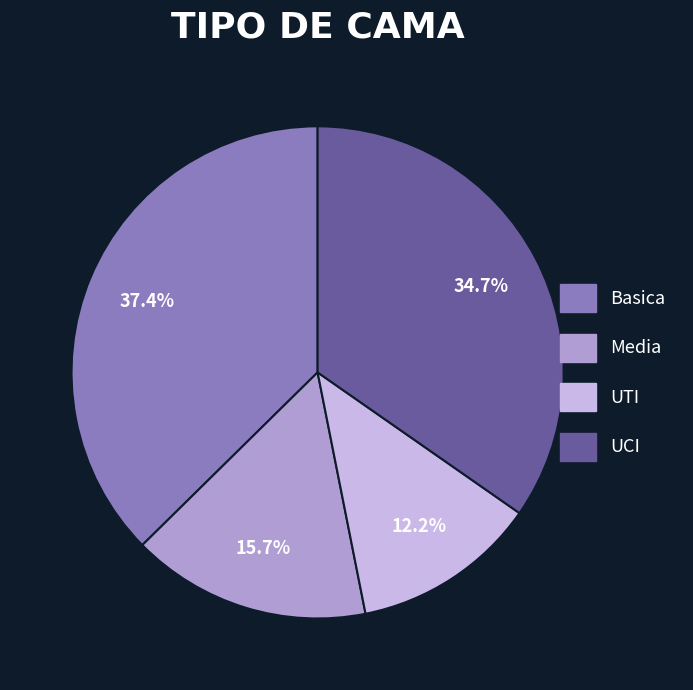

What percentage is the Media slice, to the nearest percent?

16%